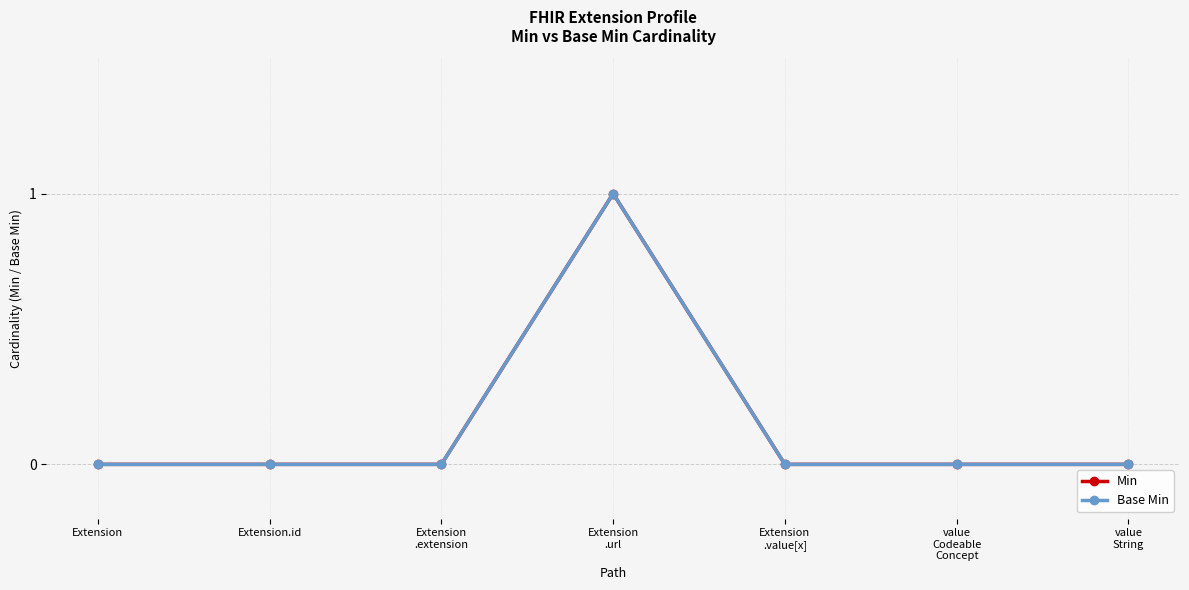

Which series has the widest spread of values?

Min